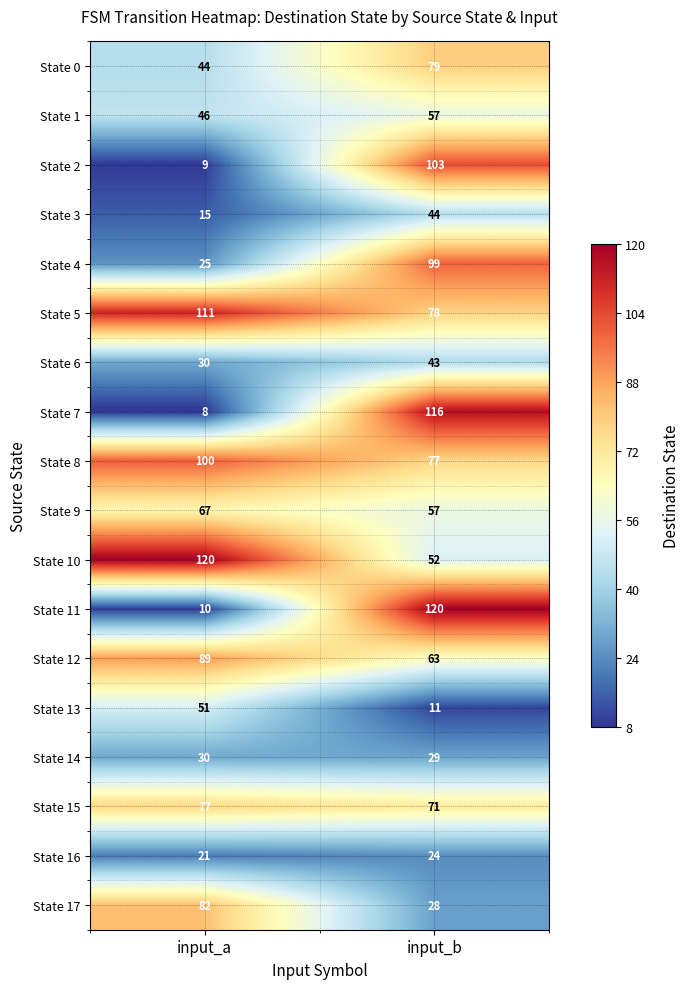

Read the State 11 value at input_b.

120